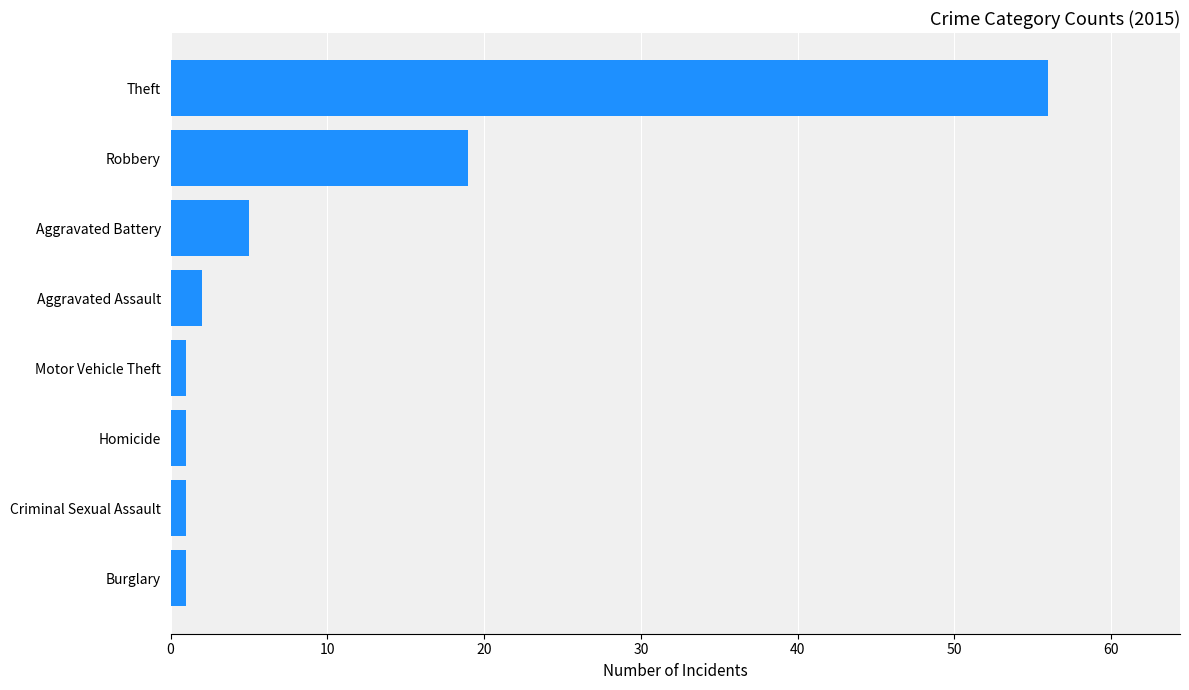

Between Theft and Aggravated Assault, which is larger?

Theft